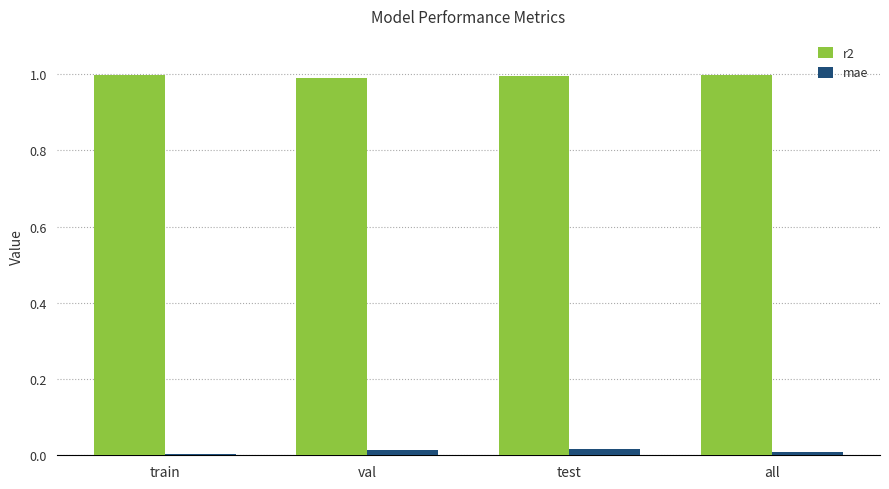

Count the number of categories in the chart.

4